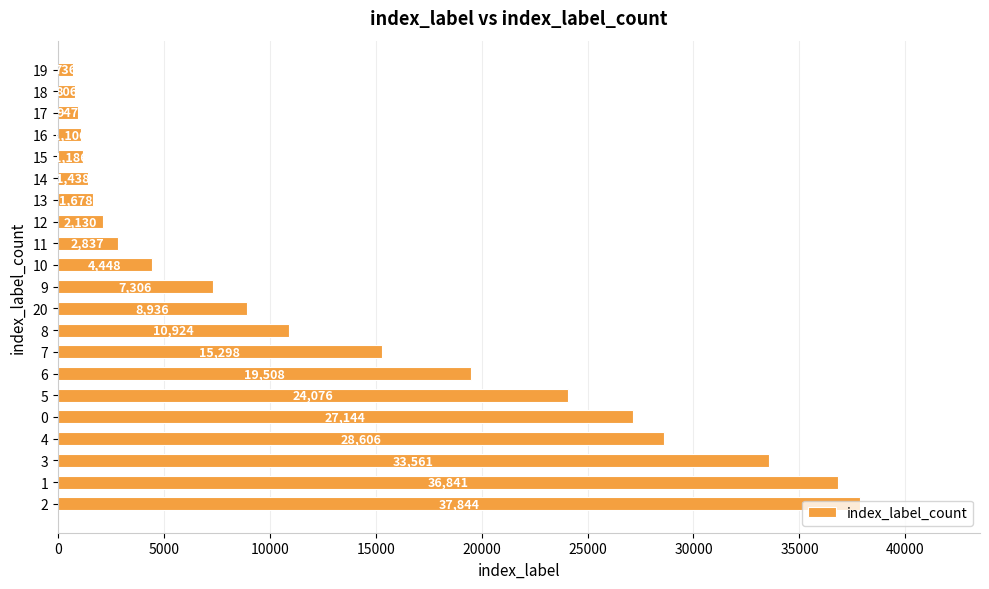

How many bars are there in total?

21